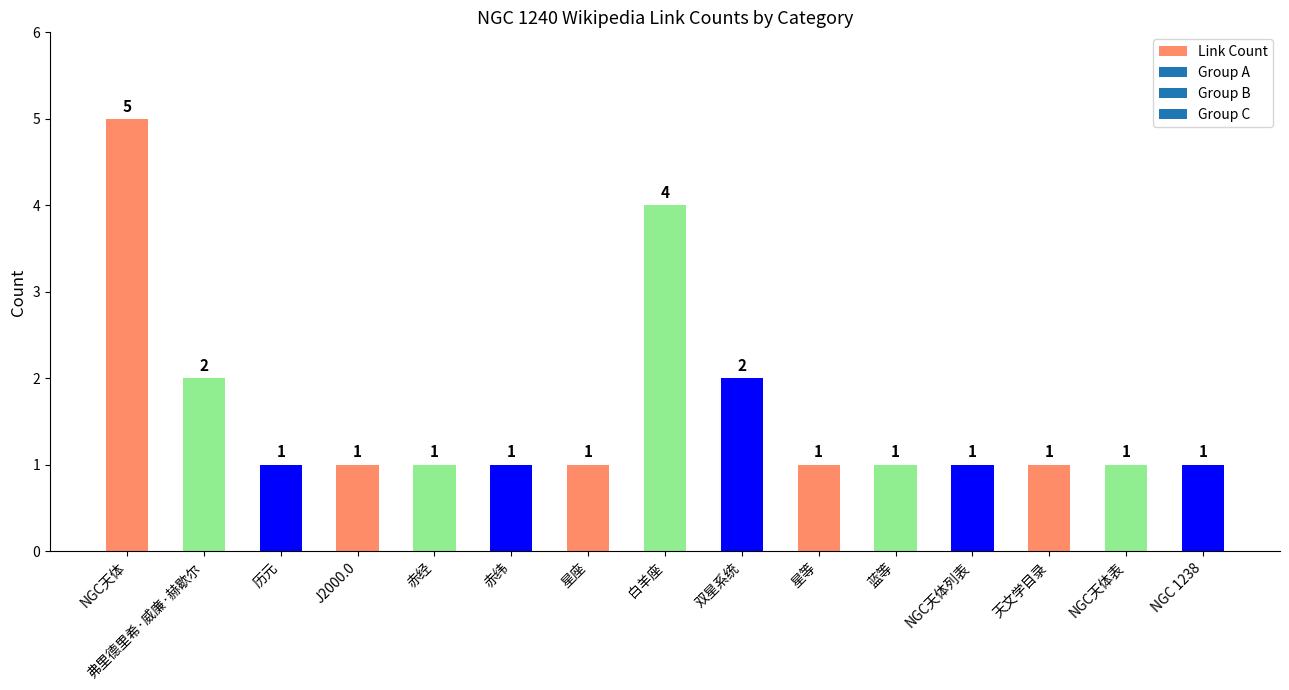

The value at 星座 is 2. True or false?

False